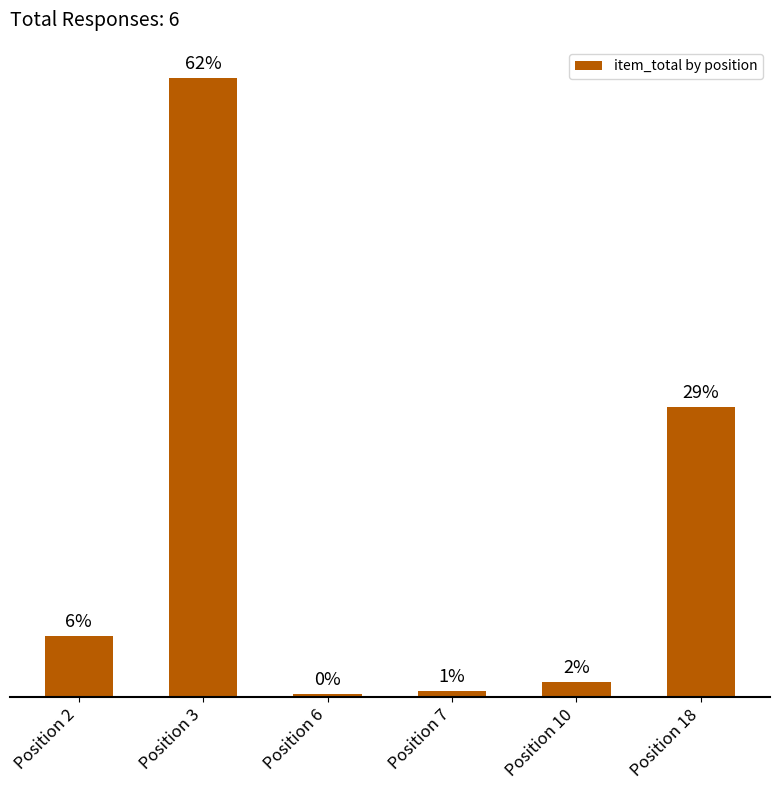

True or false: the data shows 29.1 at Position 18.

True